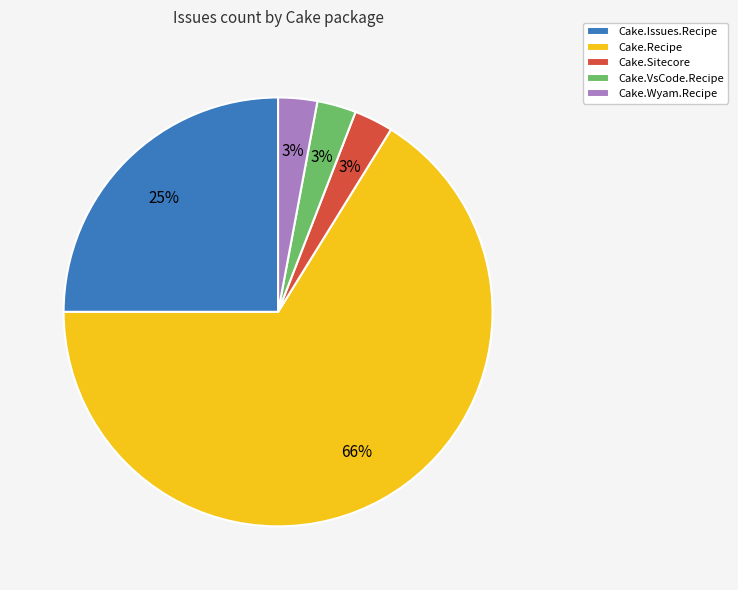

What is the largest slice in the pie chart?

Cake.Recipe